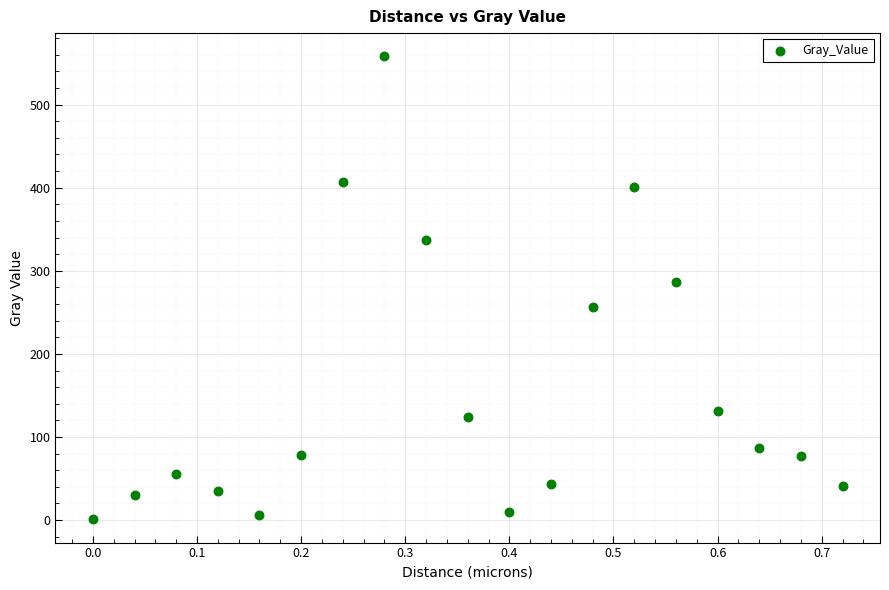

What Y value in the scatter plot is closest to 279?

286.1